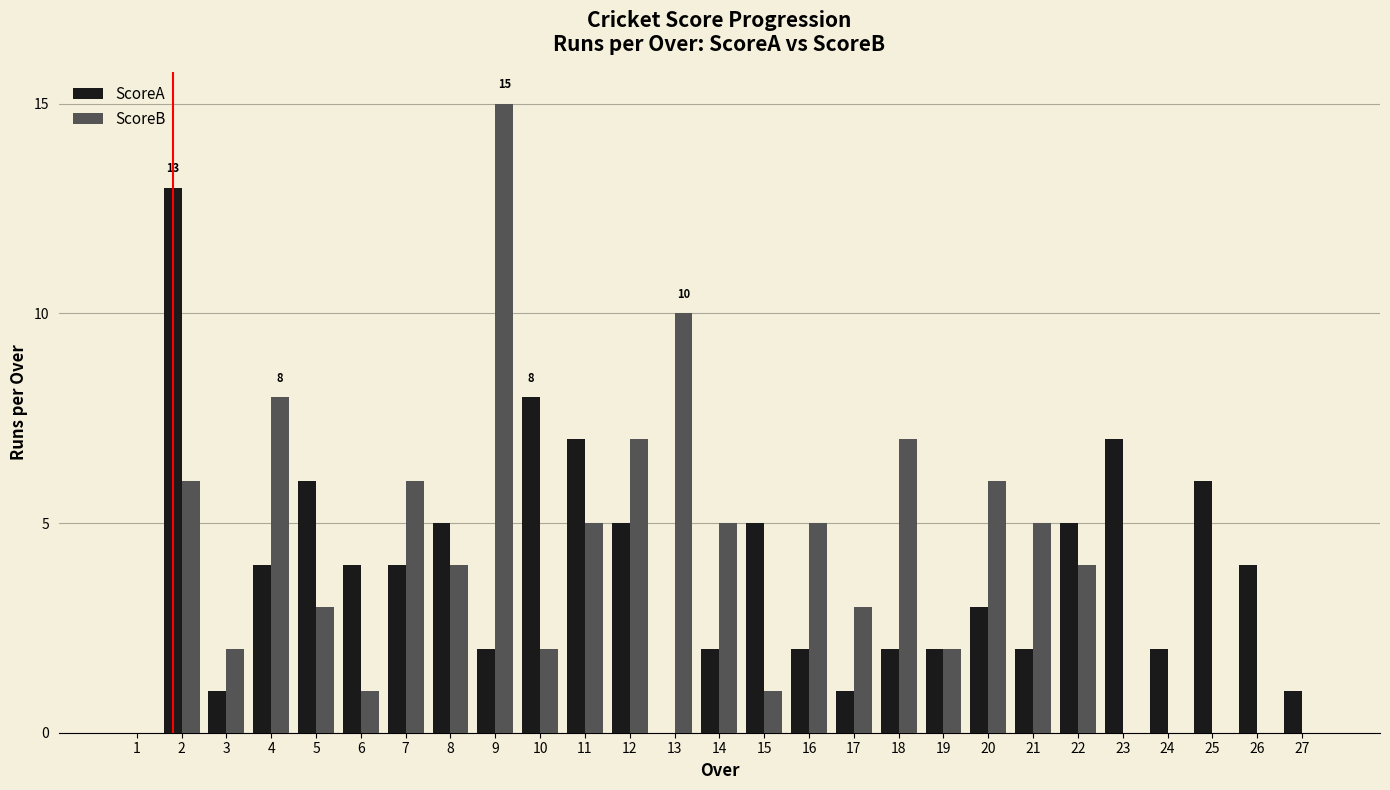

What are all the series names shown in the legend?

ScoreA, ScoreB